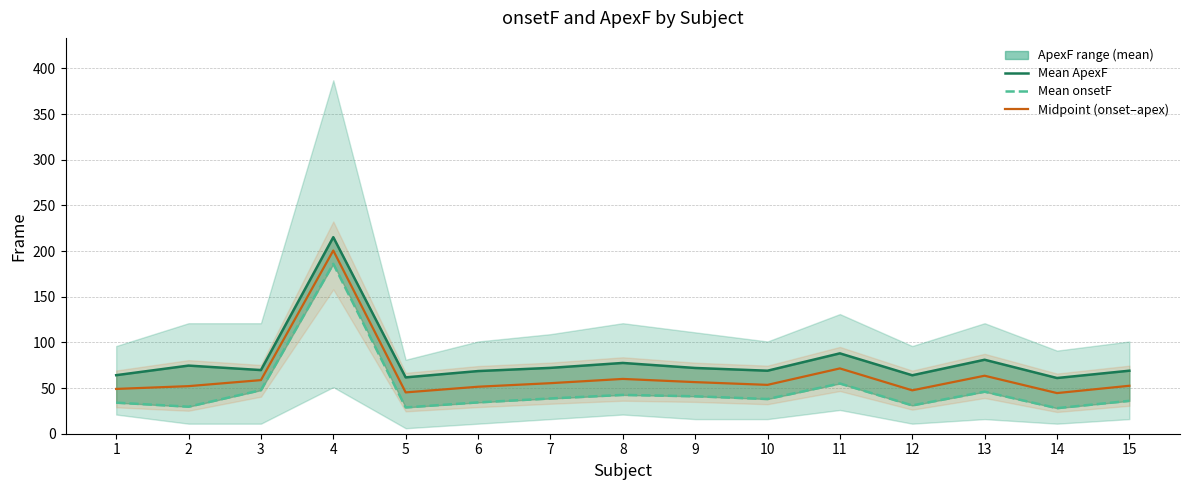

Which series has the largest range (max minus min)?

Mean onsetF